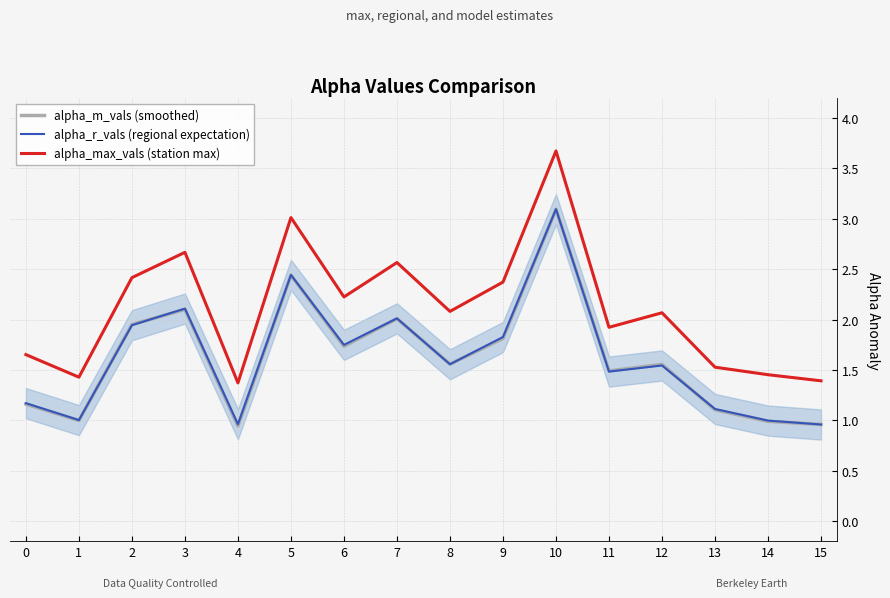

Which category has the highest value in the alpha_m_vals (smoothed) series?

10